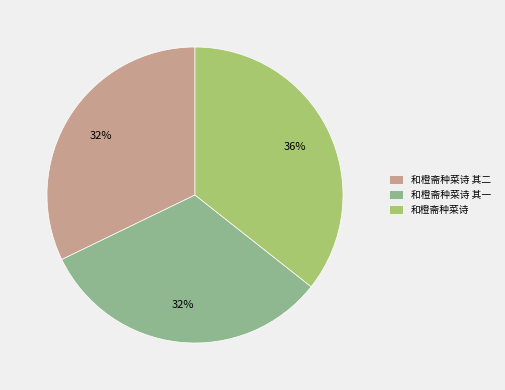

To the nearest percent, what is the combined percentage of 和橙斋种菜诗 其一 and 和橙斋种菜诗 其二?

64%